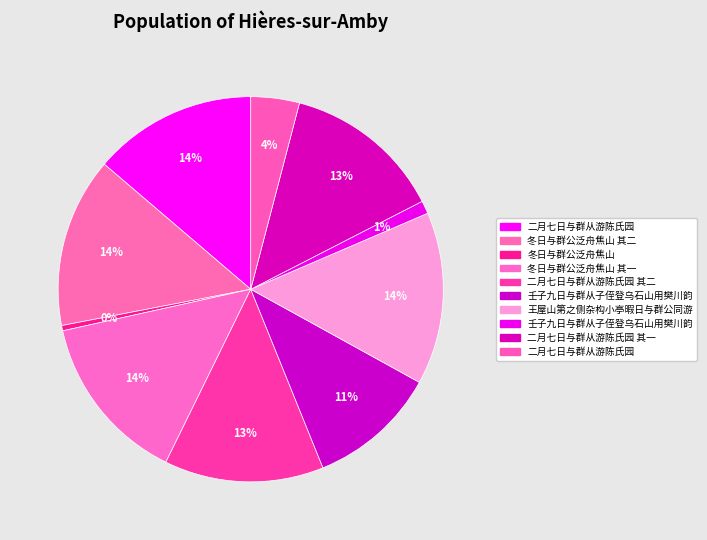

Count the number of slices in the pie.

10